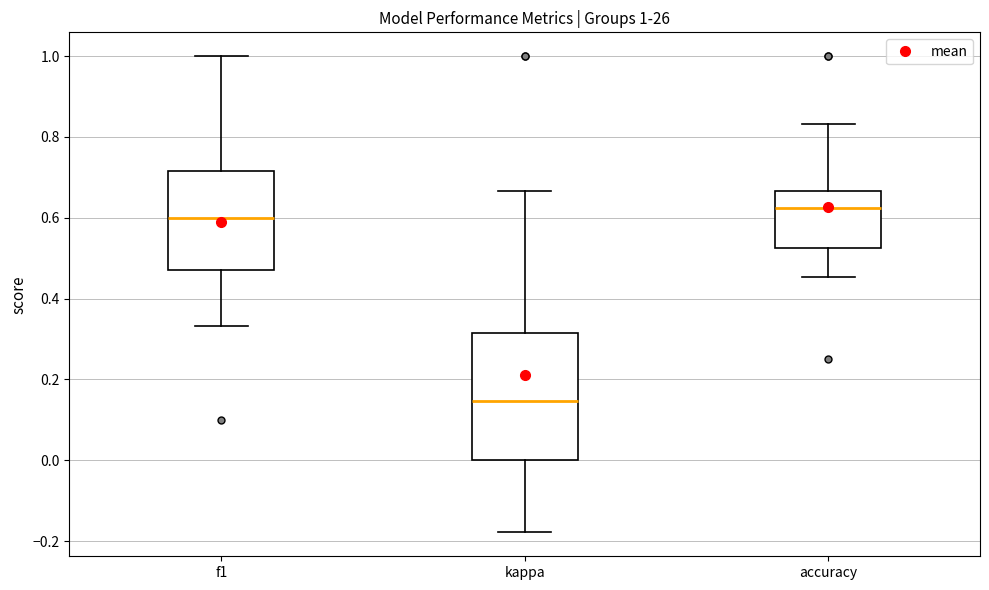

Which box's median line is the lowest?

kappa